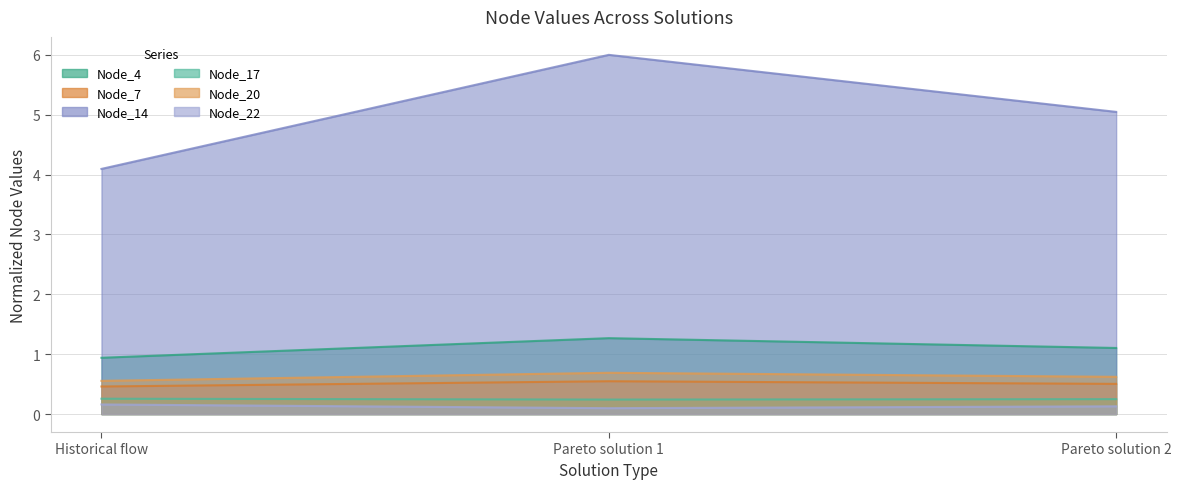

Is it true that Node_22 equals 0.1 at Historical flow?

False